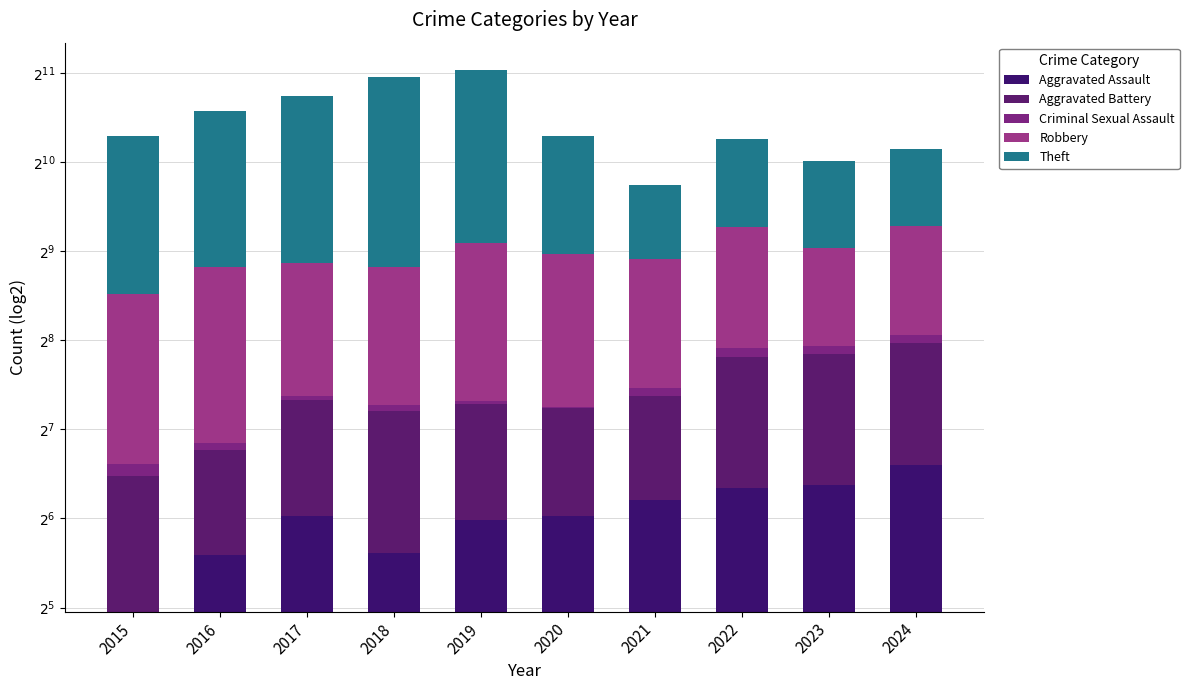

Between 2023 and 2020, which is larger?

2023